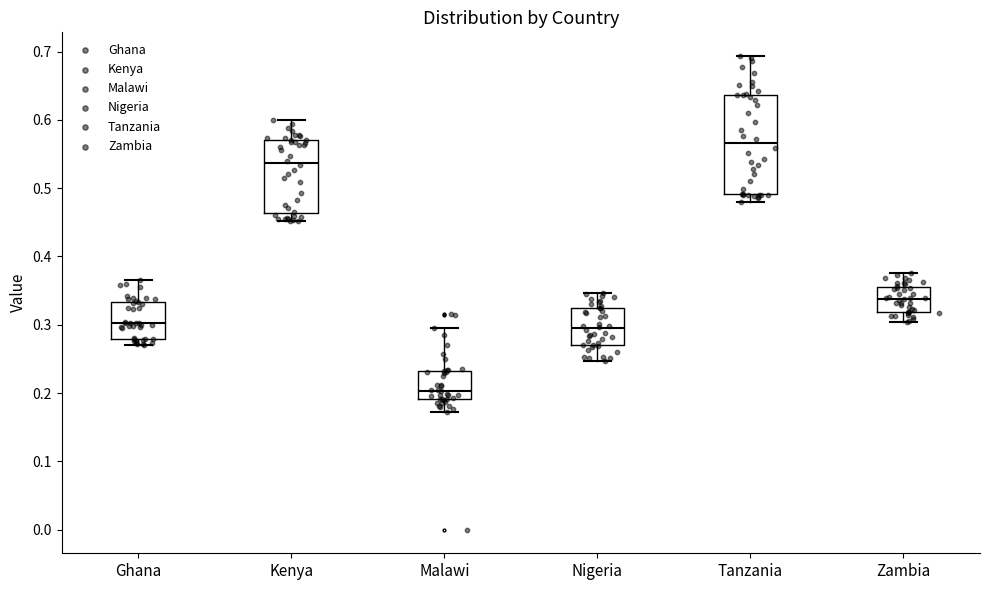

Which box is the tallest, from its lower edge to its upper edge?

Tanzania